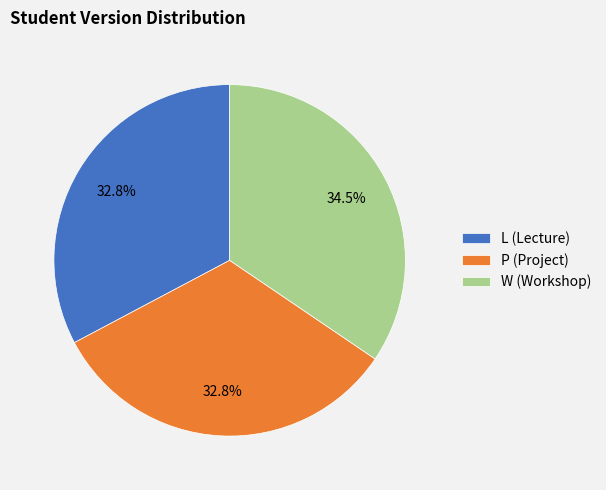

How many segments does this pie chart have?

3